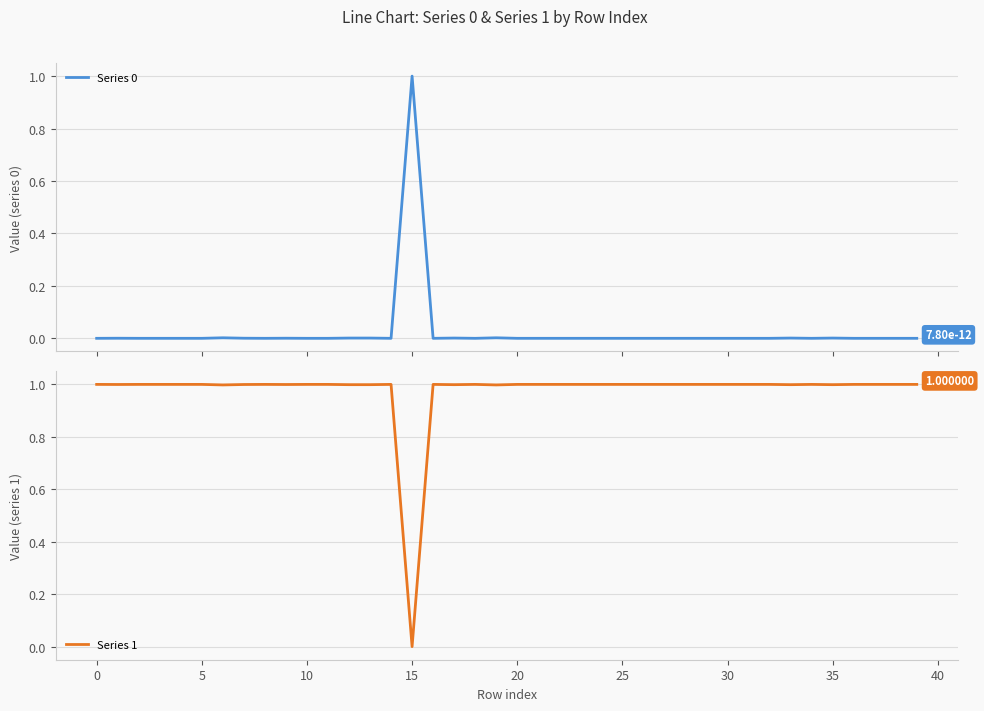

List the series in order of their peak value, lowest first.

Series 0, Series 1